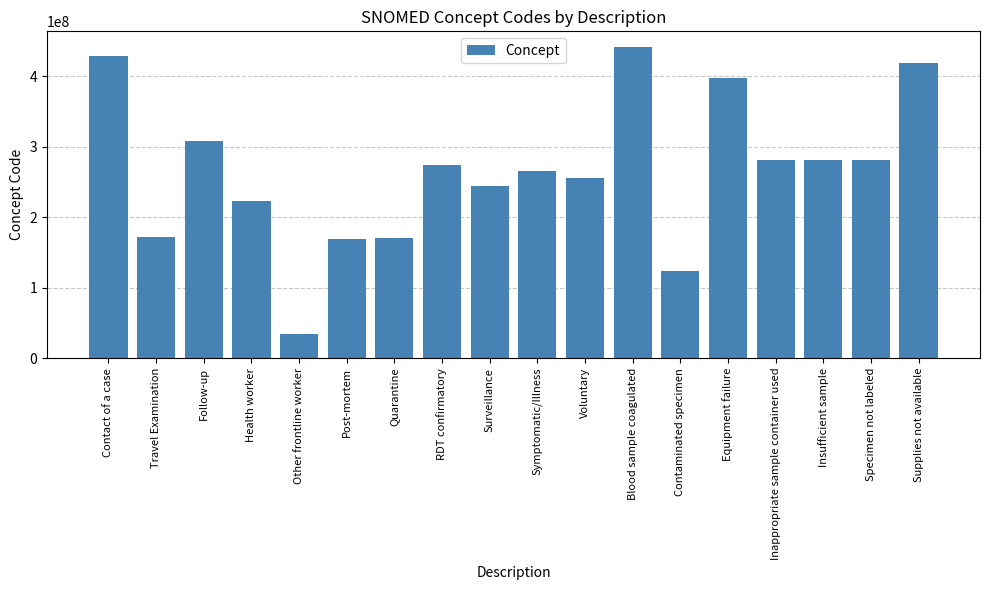

Which label corresponds to the smallest value in the chart?

Other frontline worker